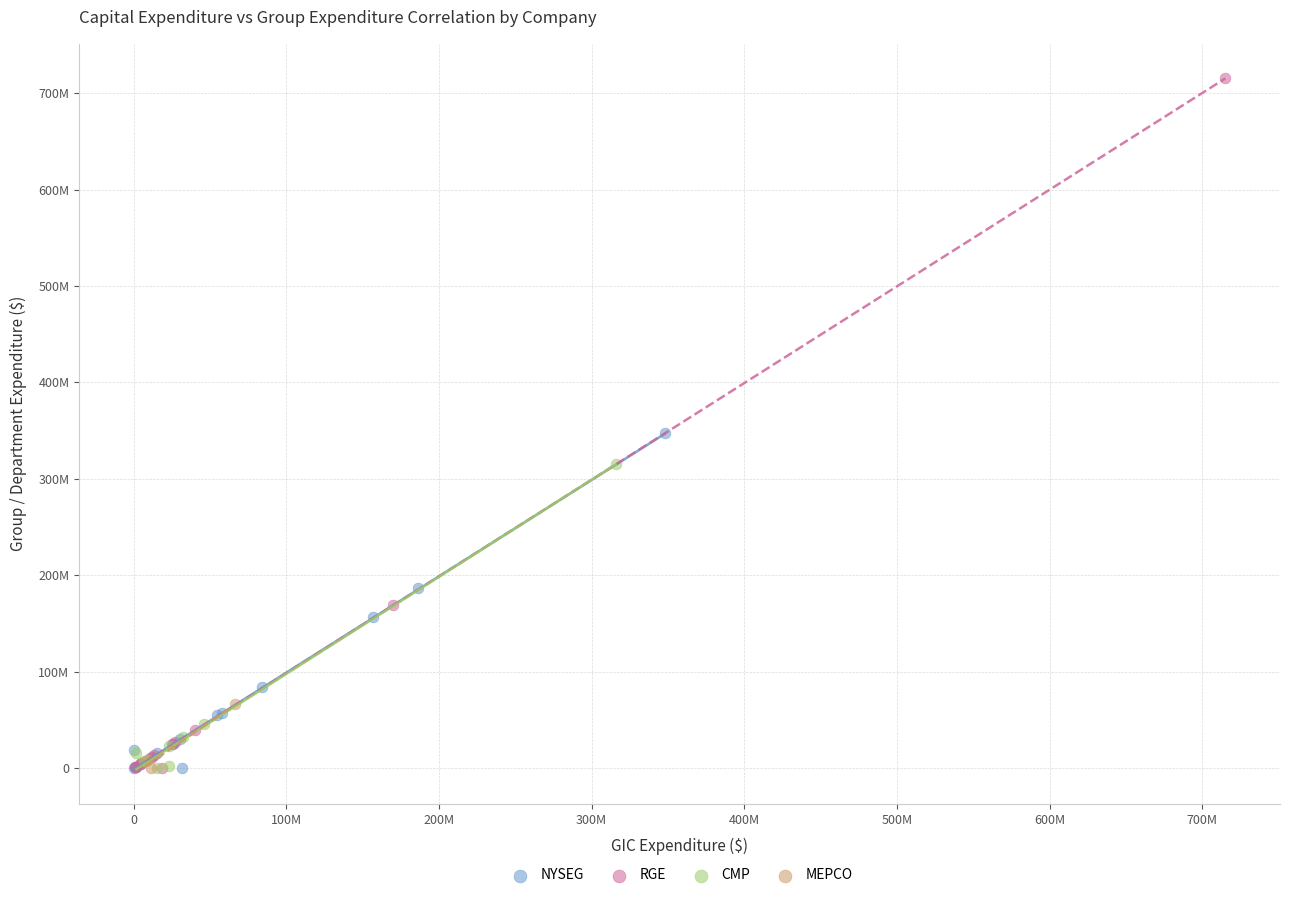

What are all the series names shown in the legend?

NYSEG, RGE, CMP, MEPCO